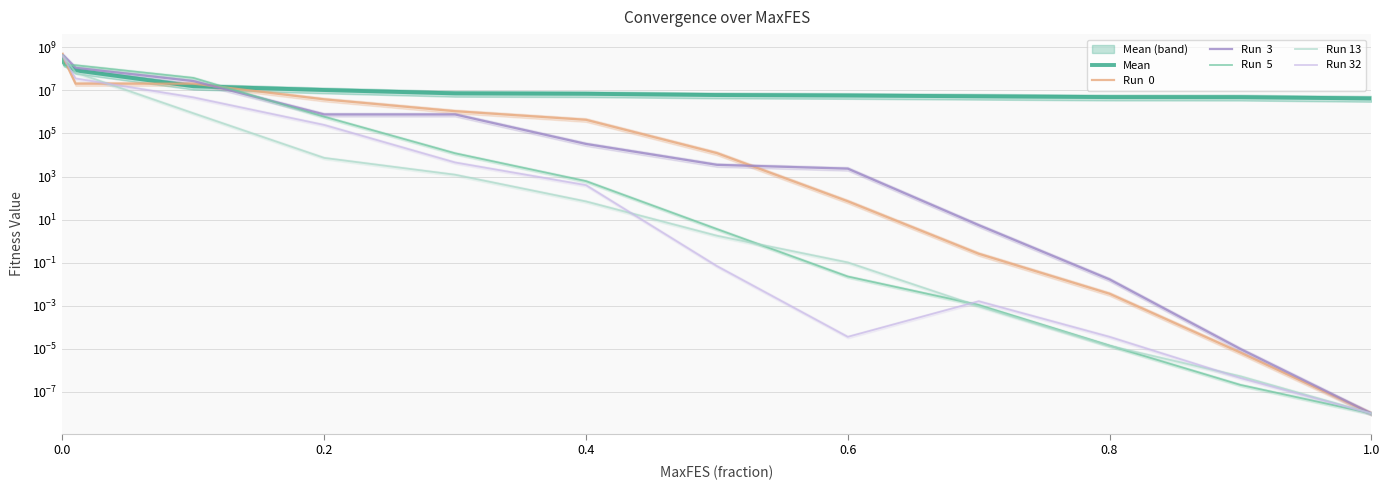

What is the total value across all series at 0.0?

2323704908.9